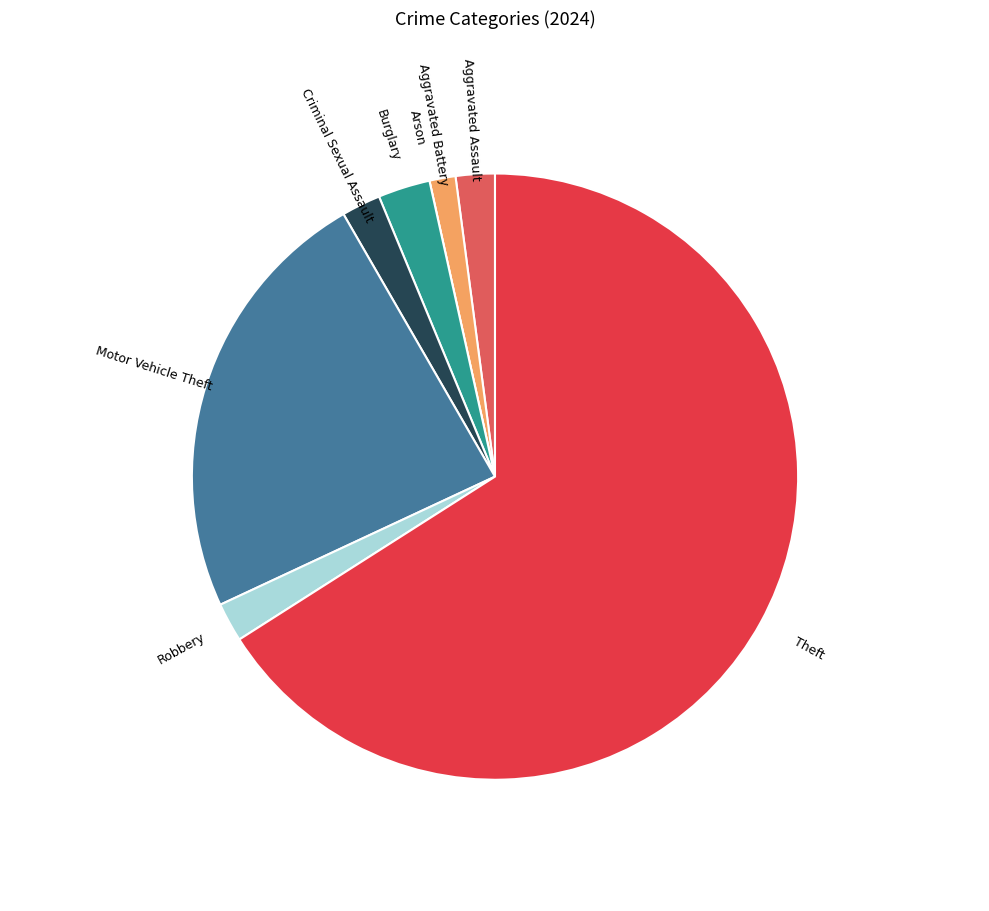

How many slices are in this pie chart?

8